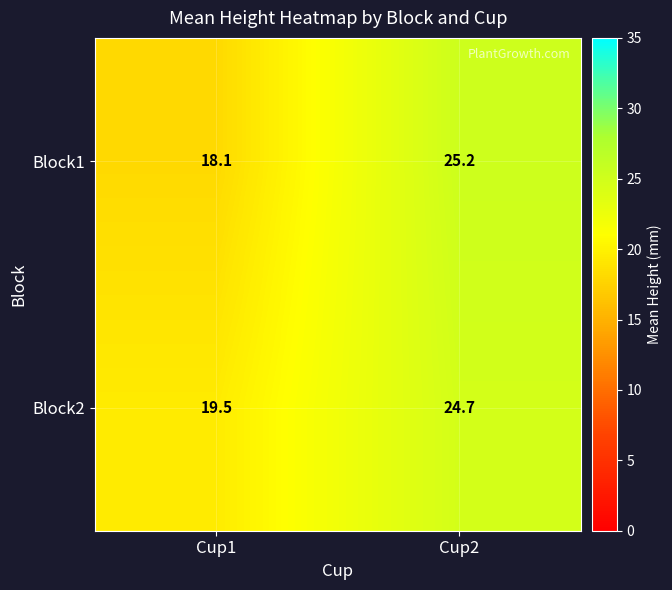

Which category has the highest value across all series?

Cup2